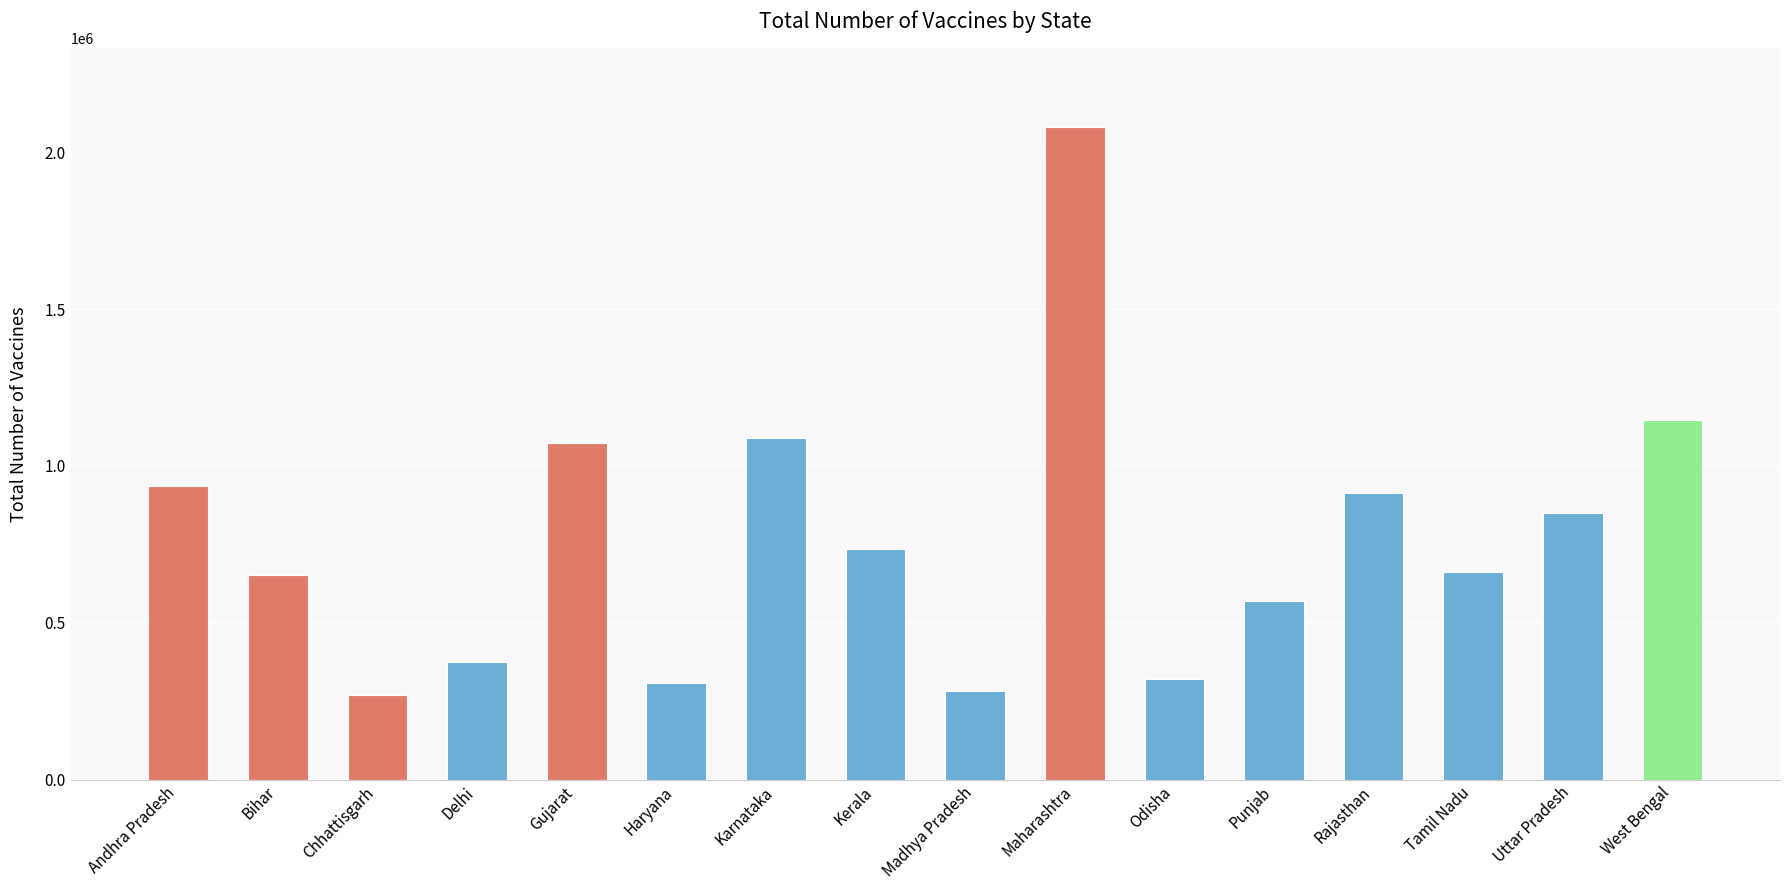

What is the sum of the values at Uttar Pradesh and Rajasthan?

1761990